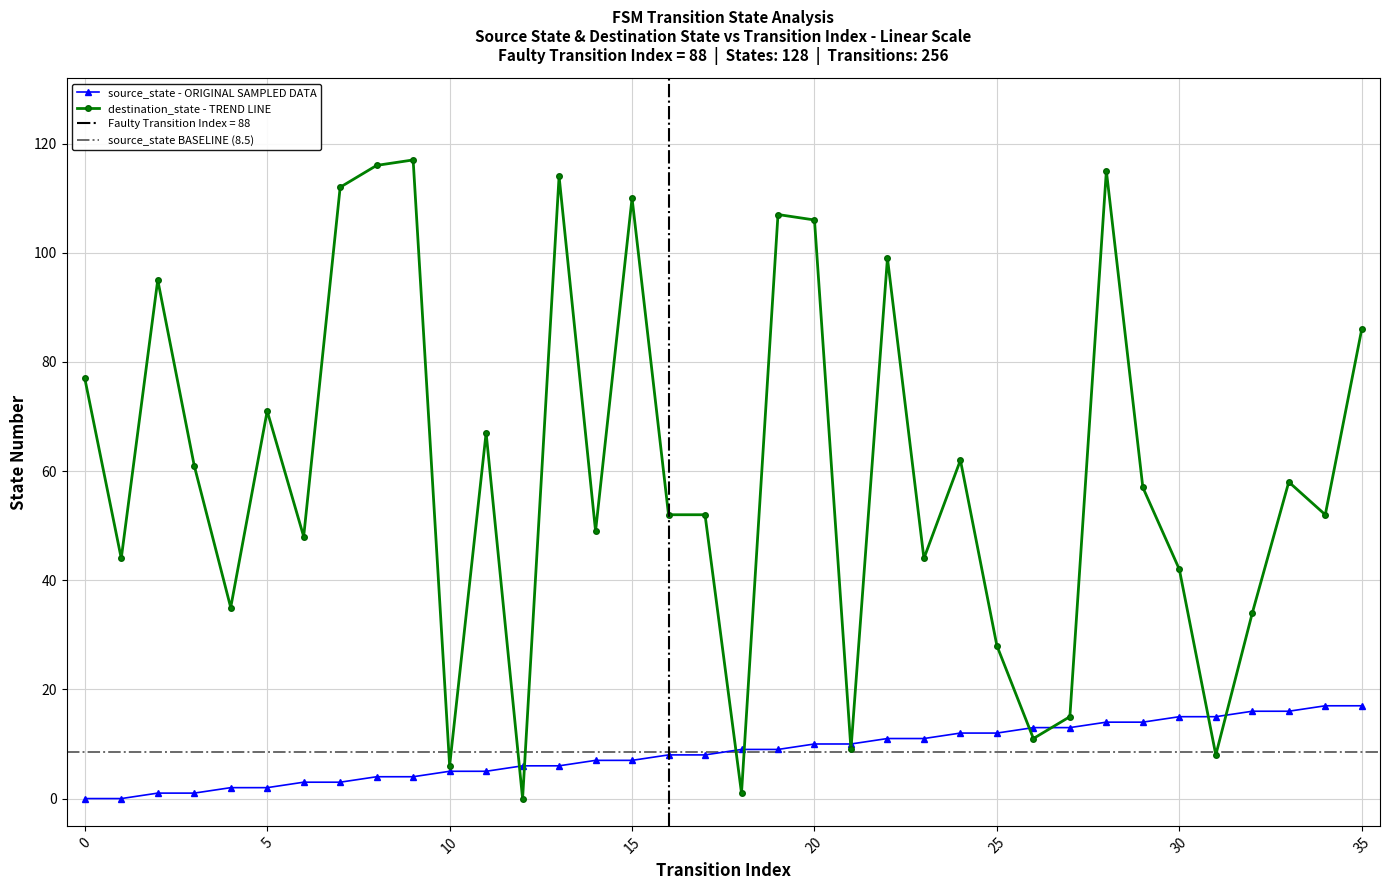

What is the highest value of the destination_state - TREND LINE series?

117